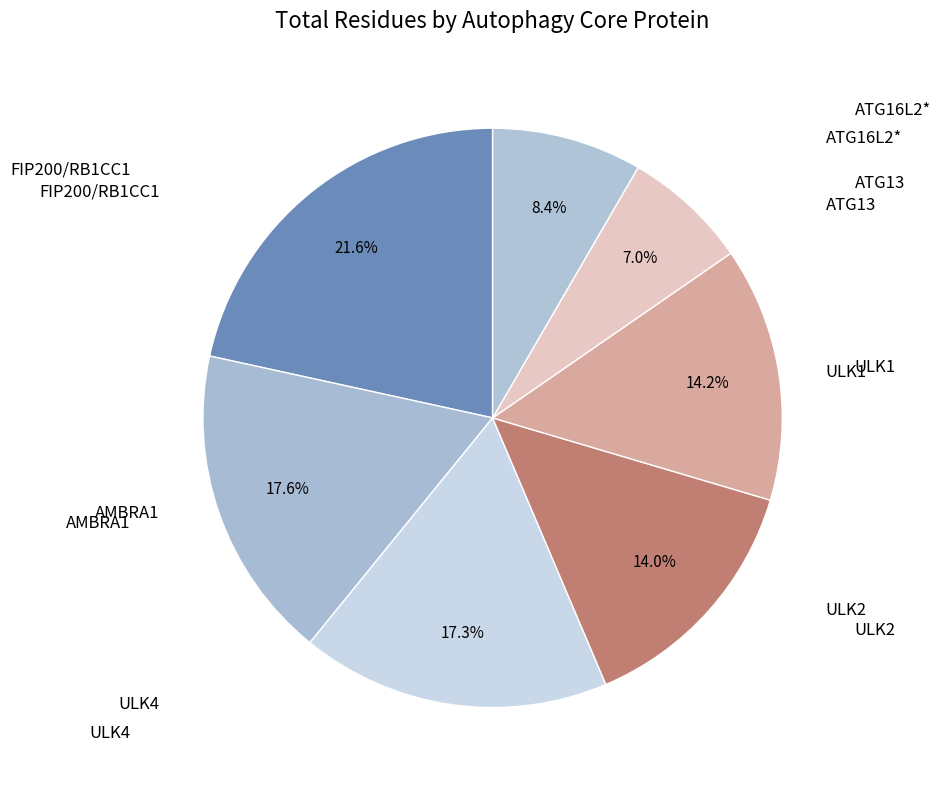

Count the number of slices in the pie.

7